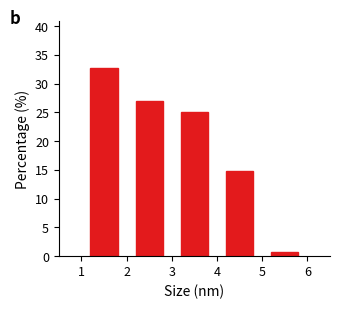

Reading left to right, transcribe this chart: for each bar, give the range it covers on the x-axis and its height. The values are not printed on the chart, so give them approximately, as read against the axis.

1 to 2: 32.5
2 to 3: 27.0
3 to 4: 25.0
4 to 5: 14.5
5 to 6: 0.5